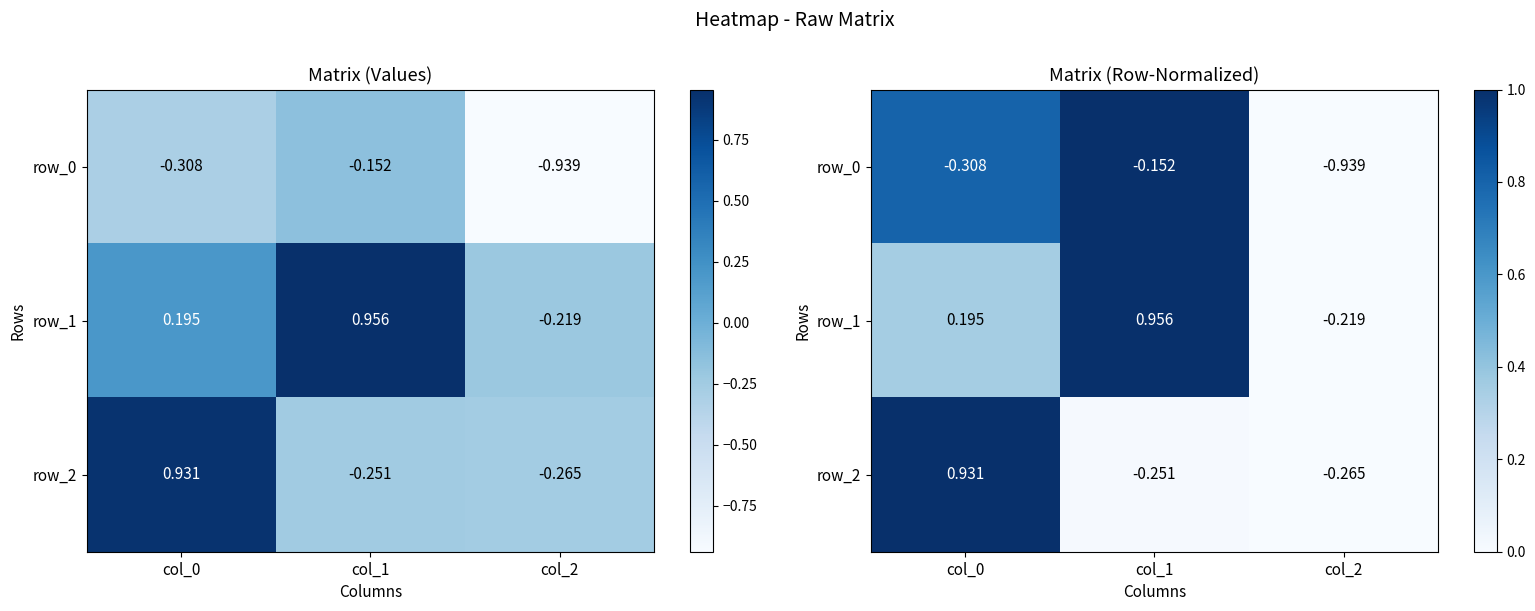

Which series has the largest range (max minus min)?

row_2